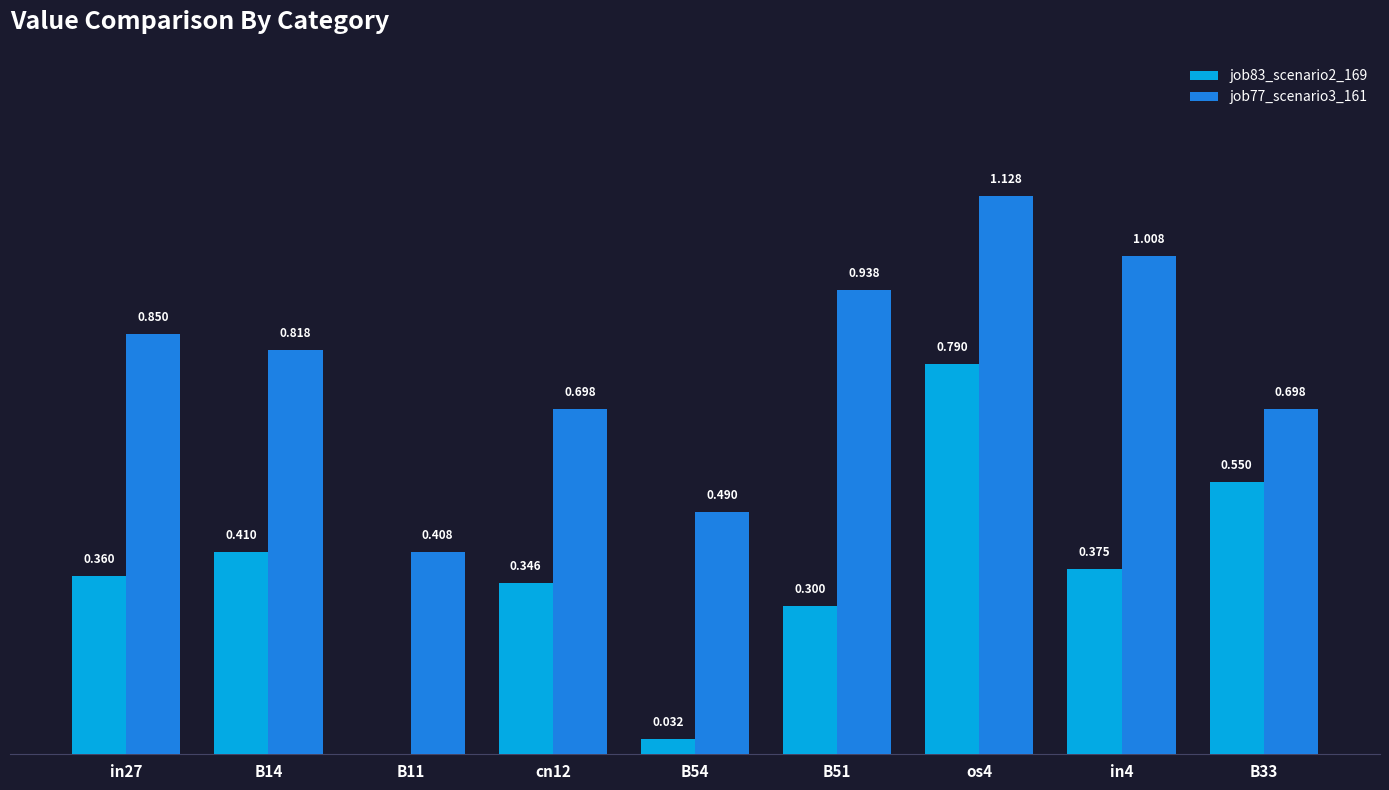

Are the bars grouped side by side (vs. stacked)?

Yes